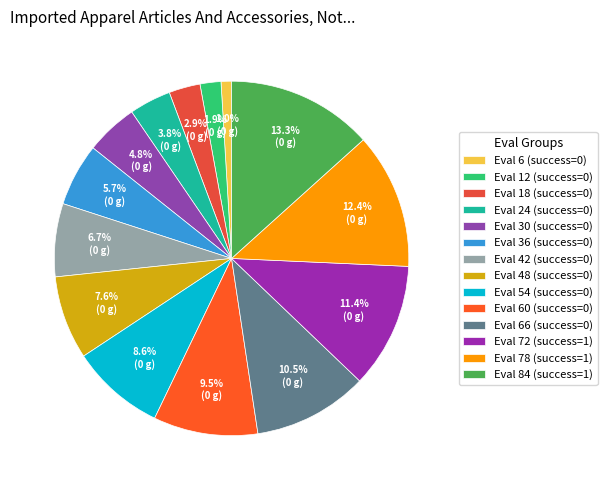

Which category has the smallest portion of the pie?

Eval 6 (success=0)